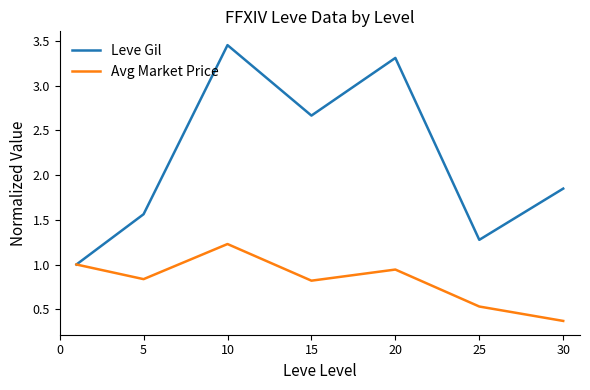

Does the chart display data point markers on the line(s)?

No